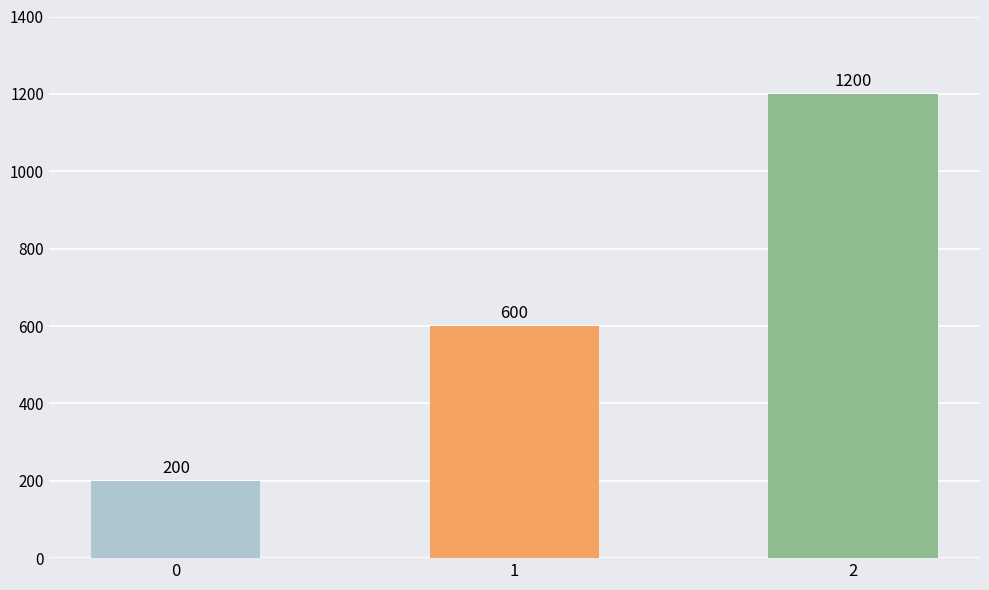

List the labels in order of value, largest first.

2, 1, 0